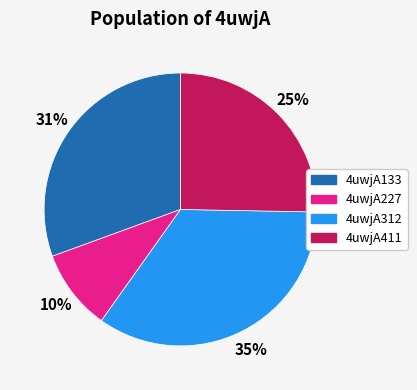

How many slices are in this pie chart?

4